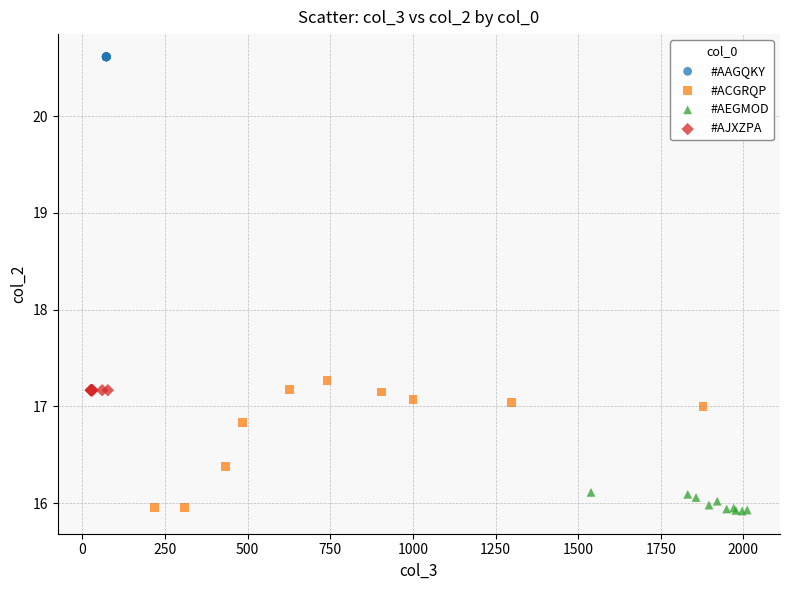

Which series contains the highest Y value?

#AAGQKY